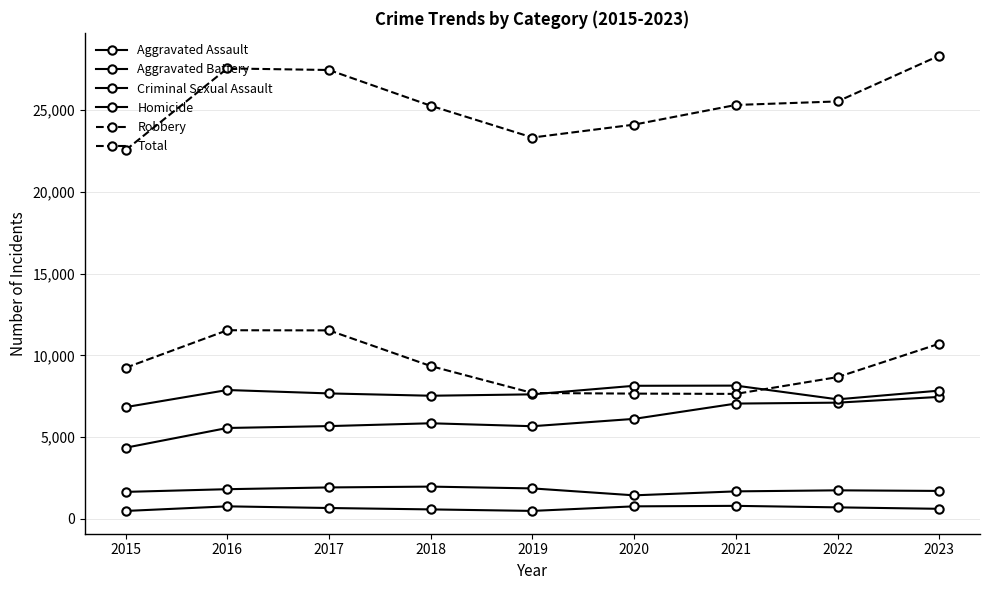

Which has a higher value, 2016 or 2020?

2020